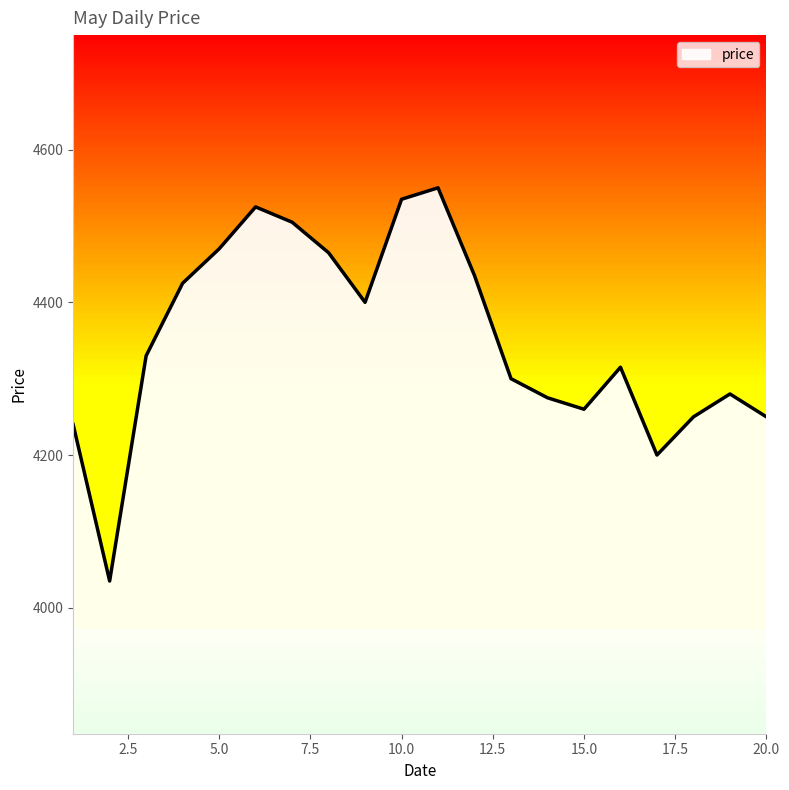

How many interior local peaks (higher than both neighbors) does the data have?

4